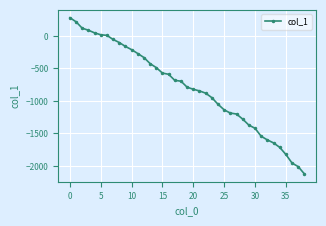

Is this an area chart (filled region under the line)?

No